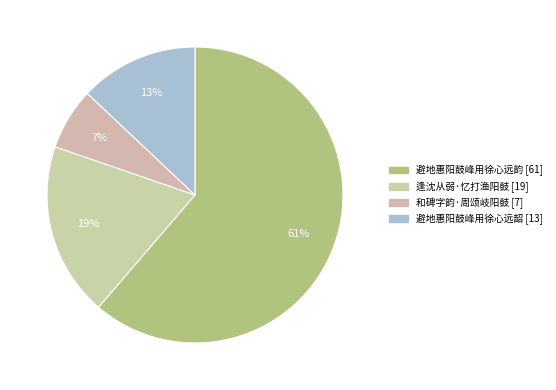

To the nearest percent, what percentage of the pie is 逢沈从弱·忆打渔阳鼓?

19%